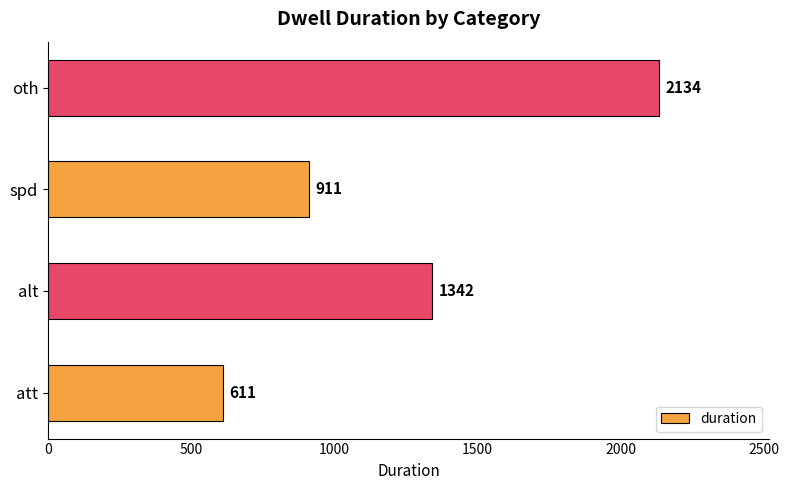

What is the maximum value shown in the chart?

2134